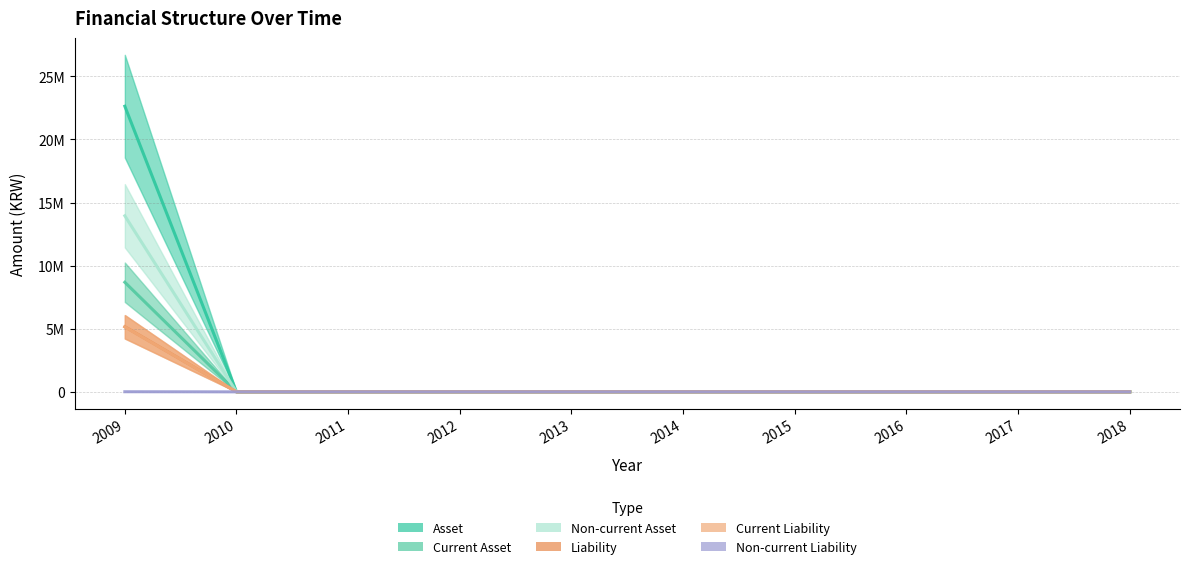

Where is Asset nearest to the value 11316267?

2010